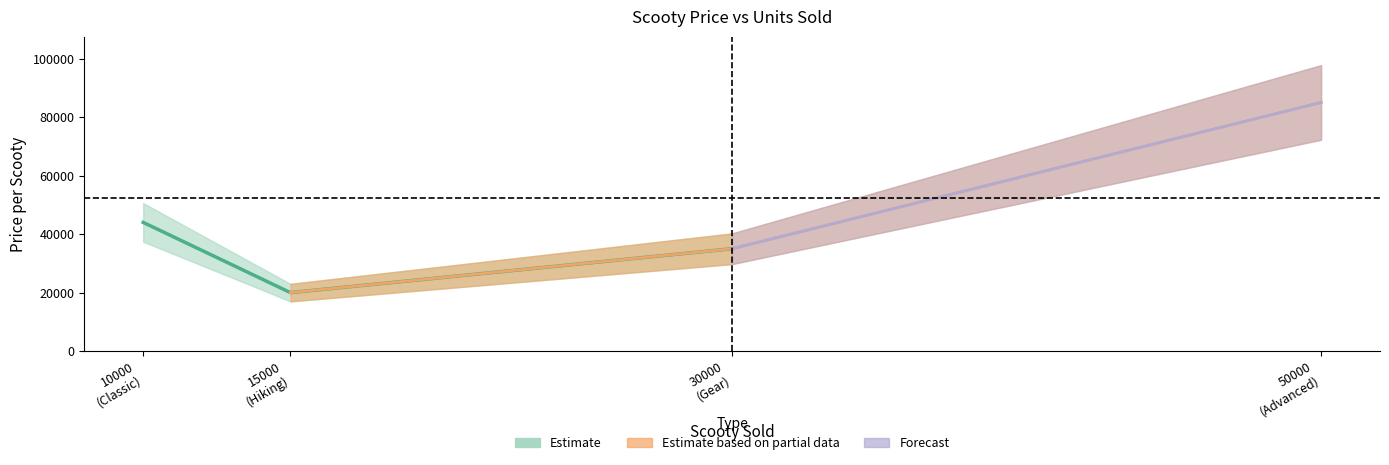

The value at Classic is 15683. True or false?

False